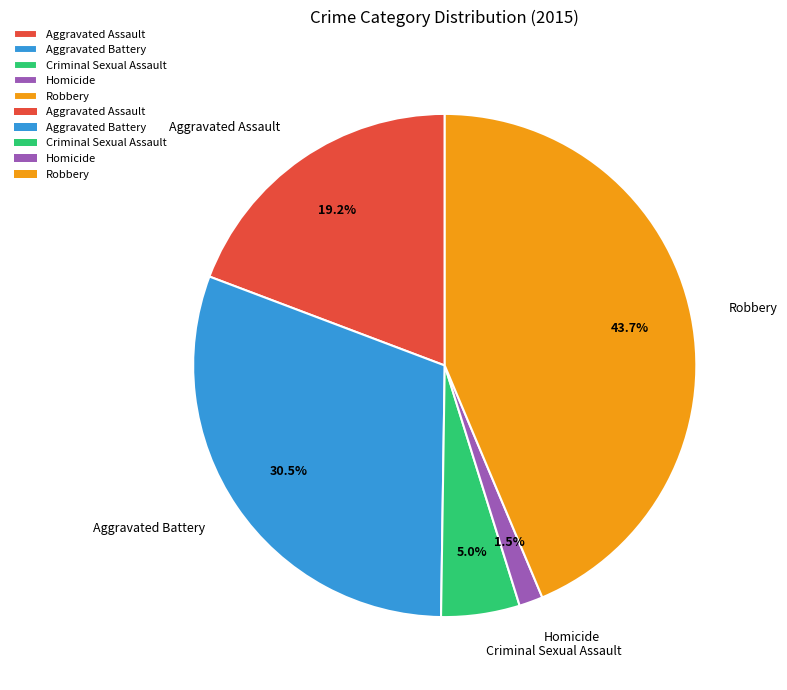

What is the ratio of the value at Robbery to the value at Aggravated Battery?

1.4